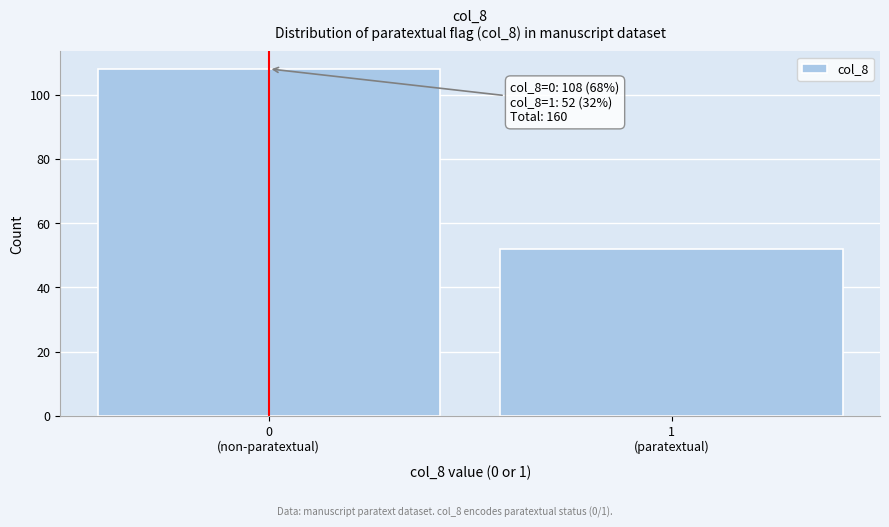

Reading left to right, extract all data points from this chart.

108	52